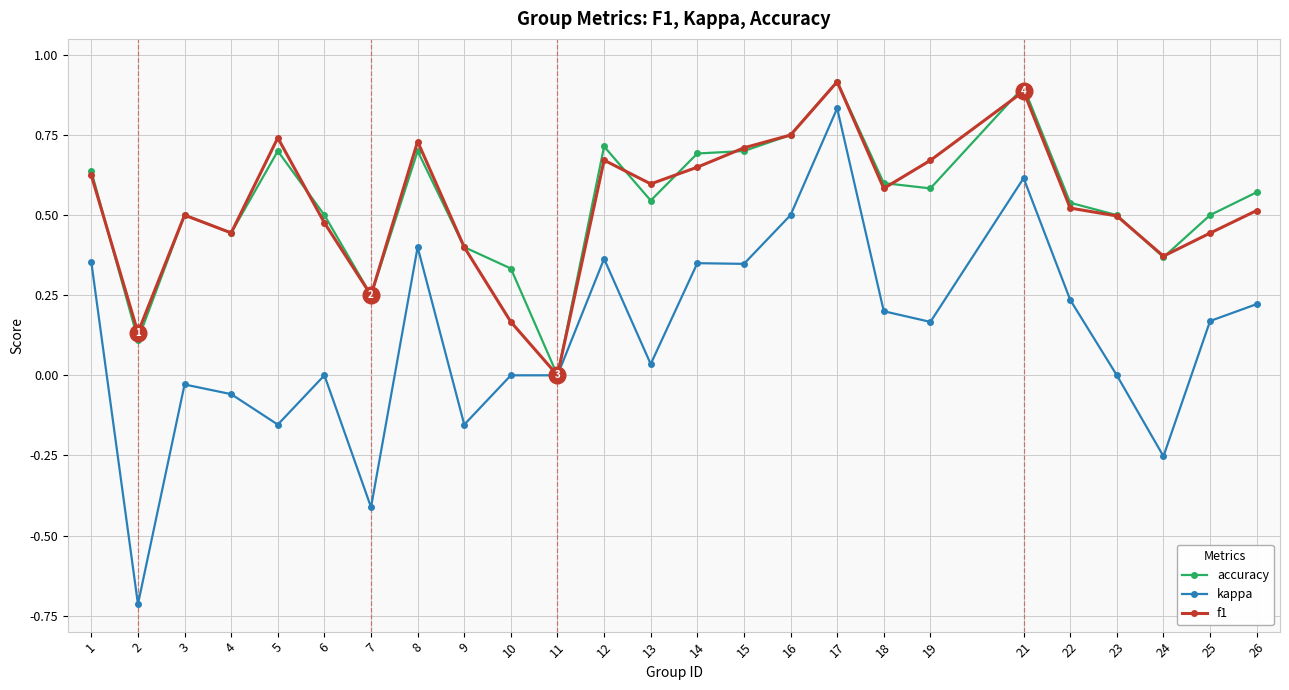

At which category is the sum across all series the highest?

17